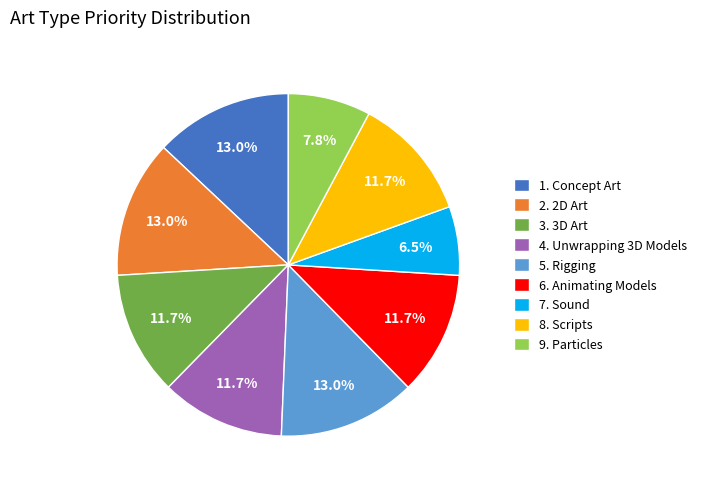

True or false: 4. Unwrapping 3D Models accounts for 12% of the total.

True